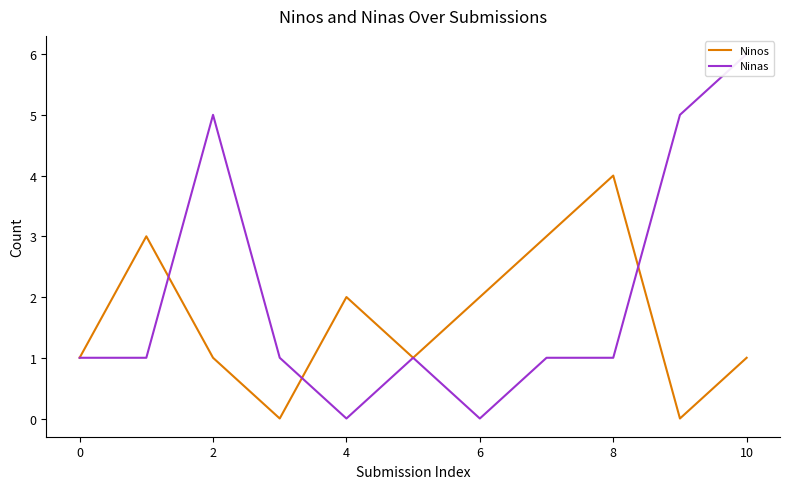

What is the maximum value for Ninos?

4